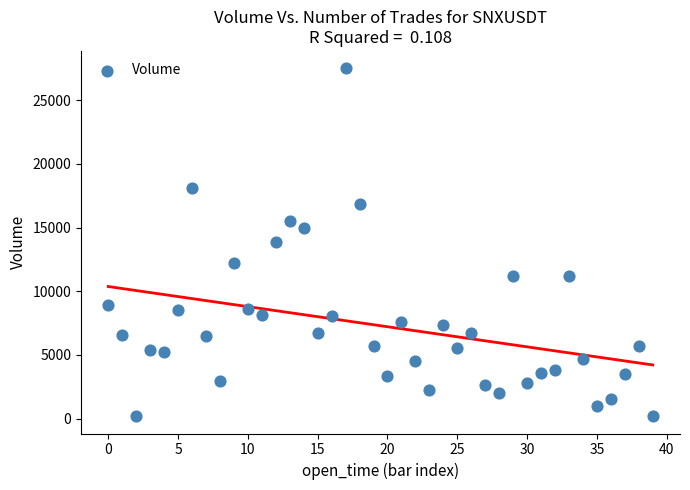

What is the range of Y values (max minus min)?

27316.7